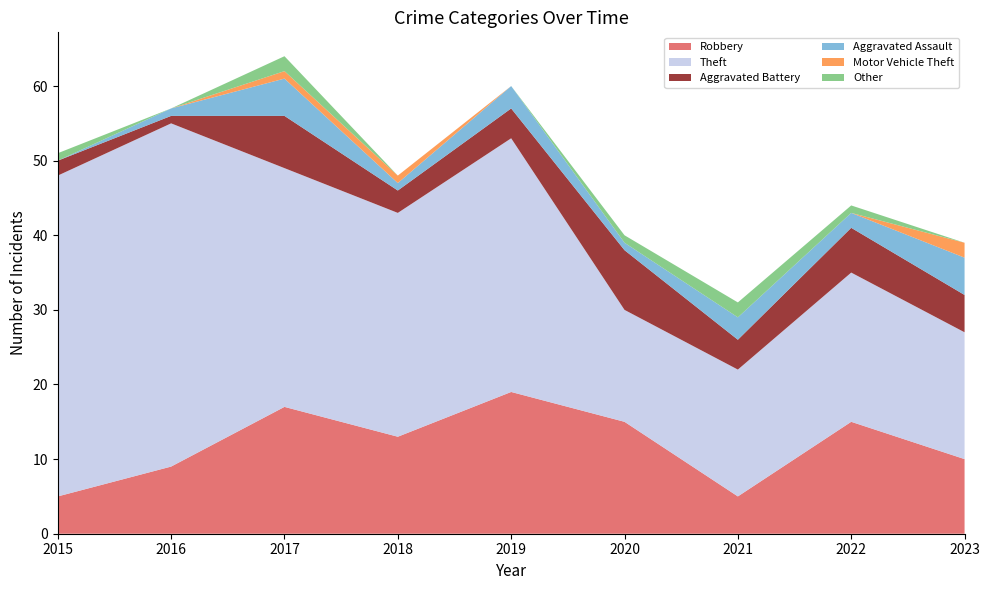

Reading left to right, extract all data points from this chart.

Robbery: 5	9	17	13	19	15	5	15	10
Theft: 43	46	32	30	34	15	17	20	17
Aggravated Battery: 2	1	7	3	4	8	4	6	5
Aggravated Assault: 0	1	5	1	3	1	3	2	5
Motor Vehicle Theft: 0	0	1	1	0	0	0	0	2
Other: 1	0	2	0	0	1	2	1	0